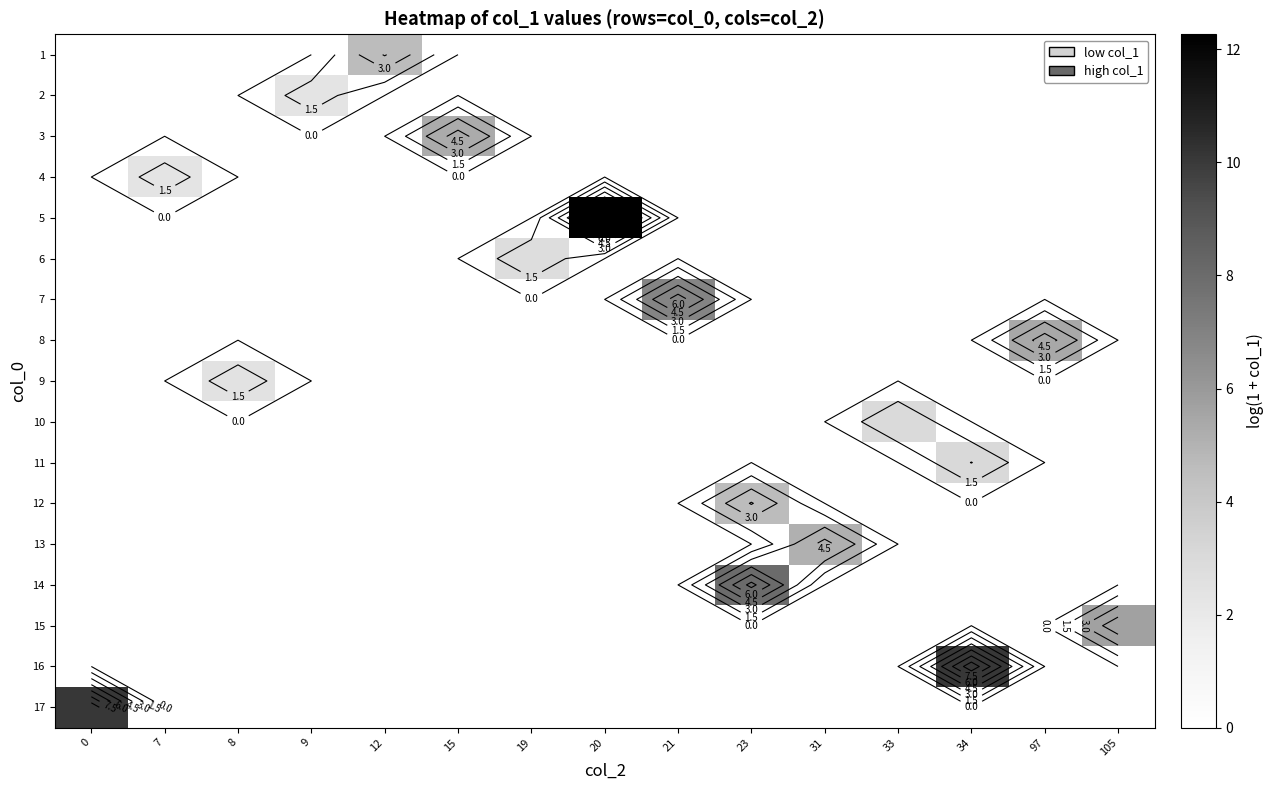

Which category has the highest value across all series?

20